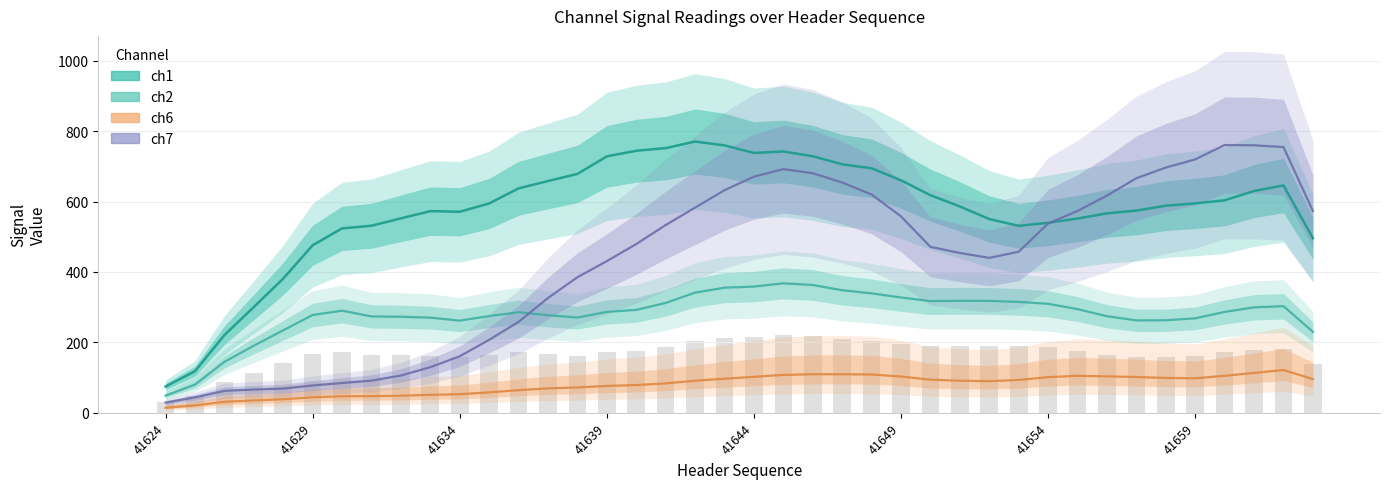

What is the difference between the ch6 values at 19 and 35?

1.2